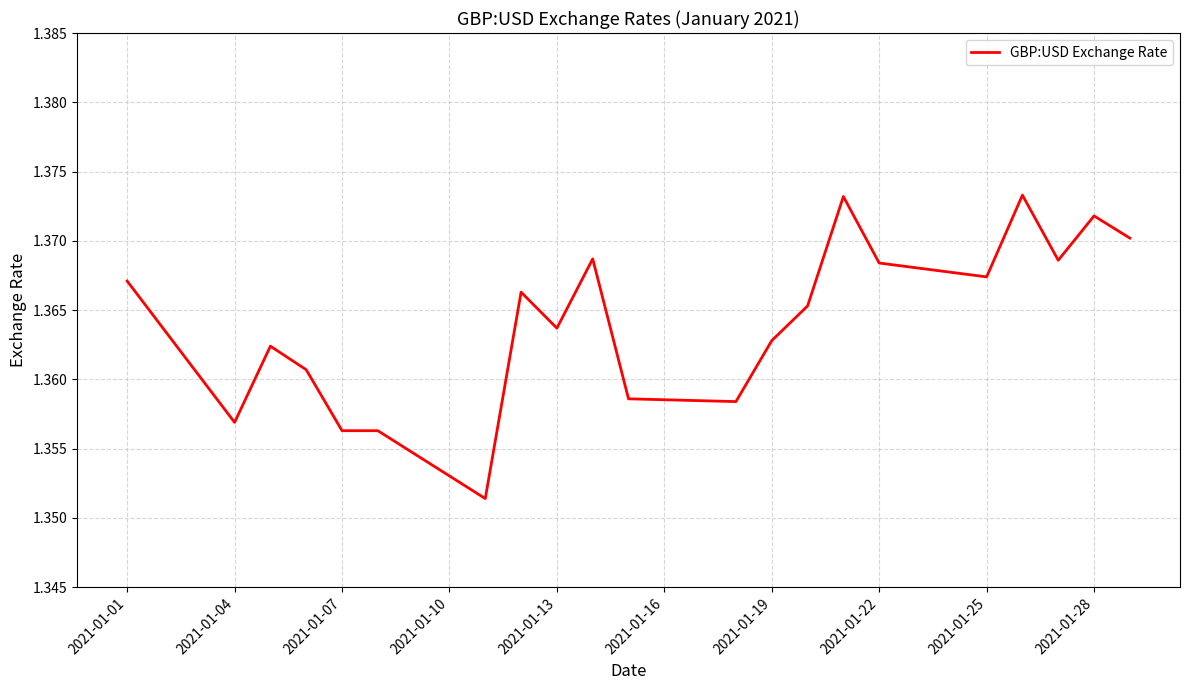

True or false: the data shows 0.9 at 2021-01-01.

False